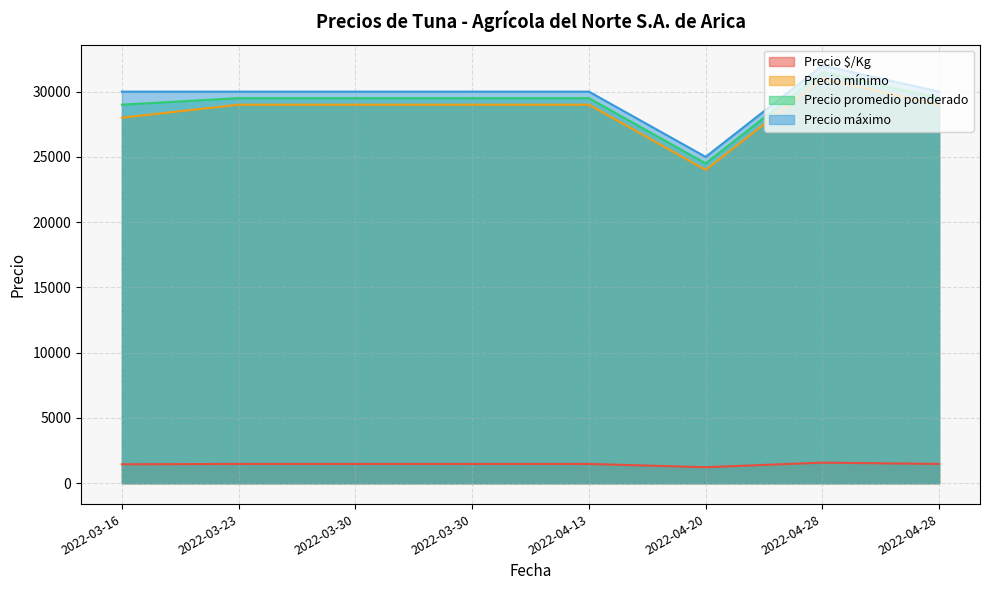

The Precio máximo series shows 50948 at 2022-04-28. True or false?

False